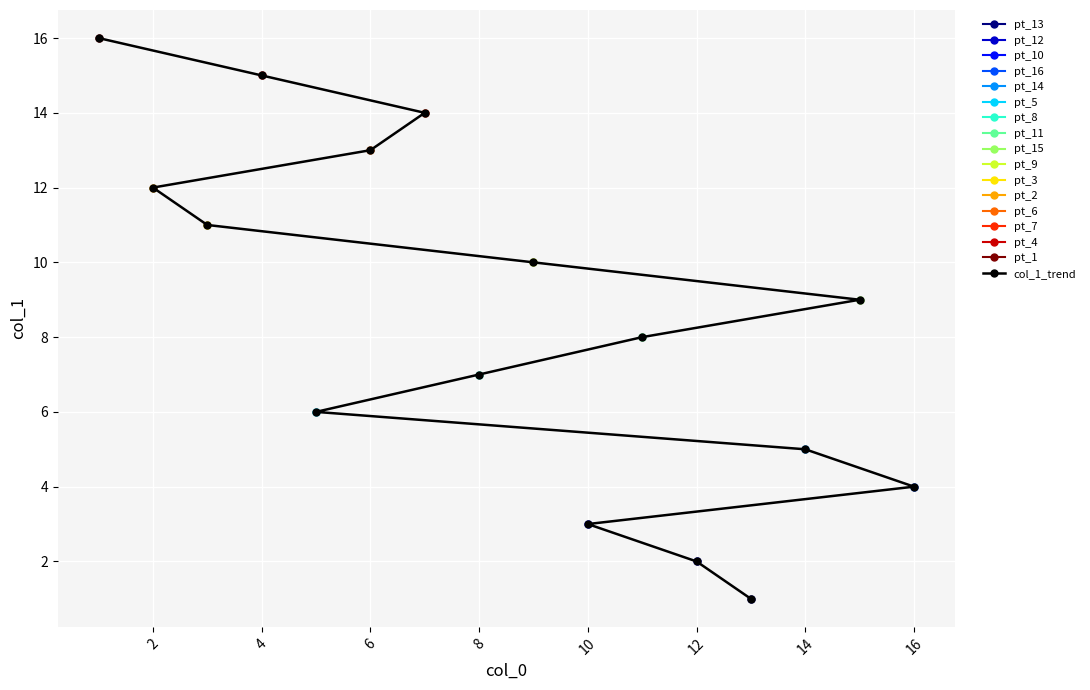

True or false: there are more than 1 points higher than both neighbors.

False